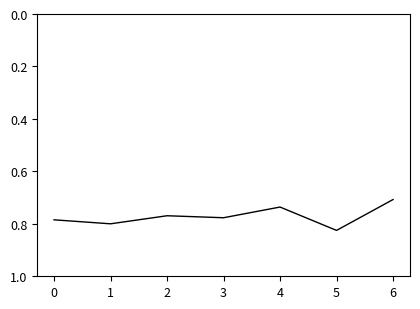

True or false: the data shows 0.4 at 1.

False